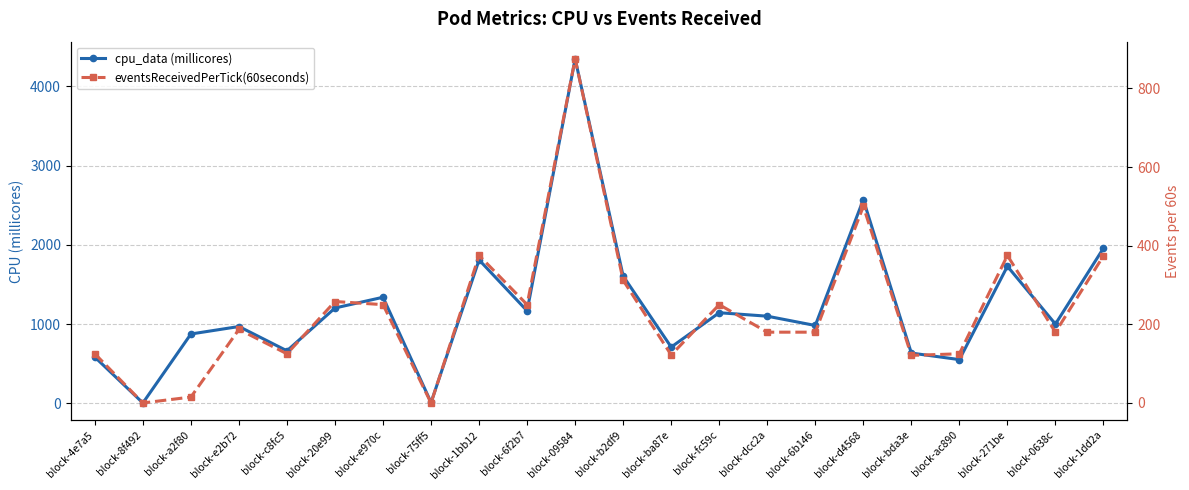

True or false: cpu_data (millicores) and eventsReceivedPerTick(60seconds) cross at least once.

False